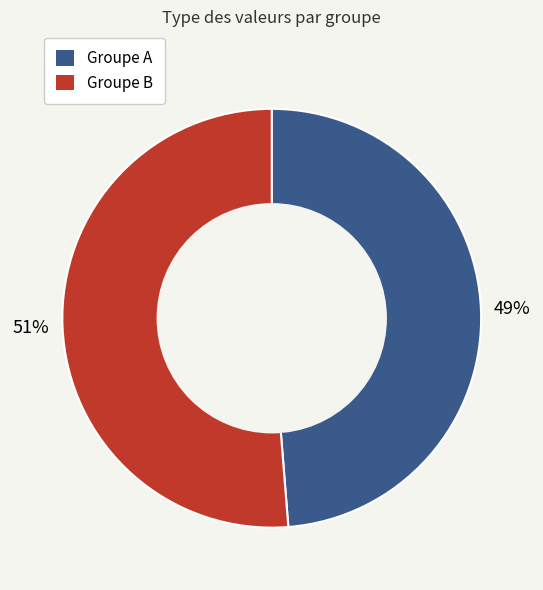

The Groupe B slice represents 61% of the pie. True or false?

False